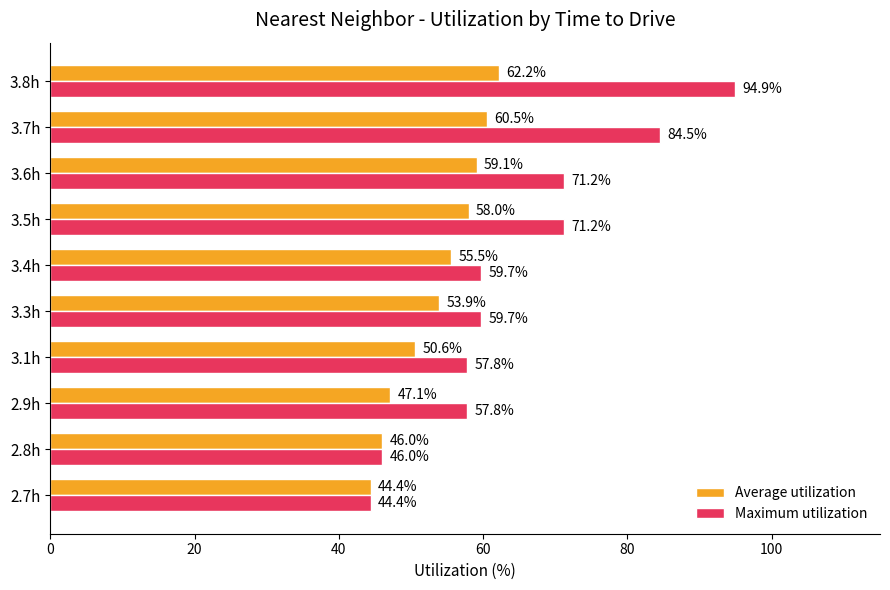

Rank the categories by Average utilization value from lowest to highest.

2.7h, 2.8h, 2.9h, 3.1h, 3.3h, 3.4h, 3.5h, 3.6h, 3.7h, 3.8h